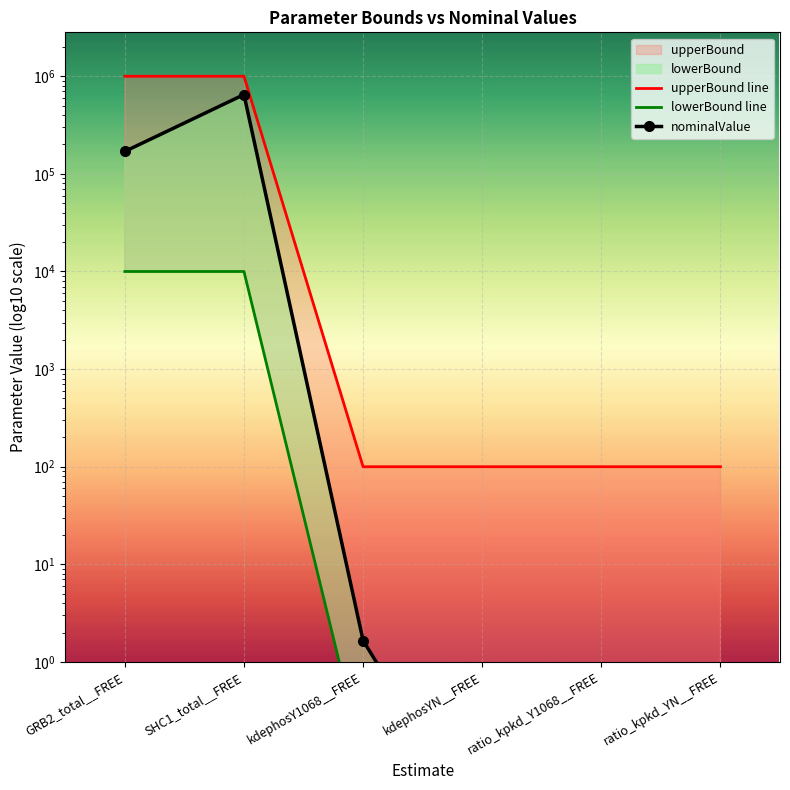

Is it true that nominalValue equals 0.0 at kdephosYN__FREE?

False